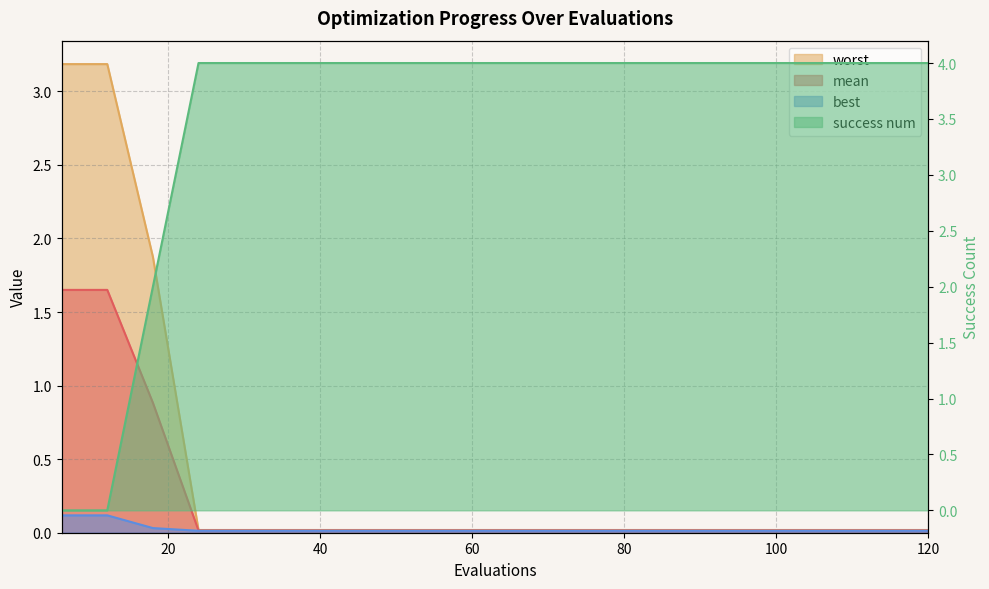

True or false: mean and success num cross at least once.

True